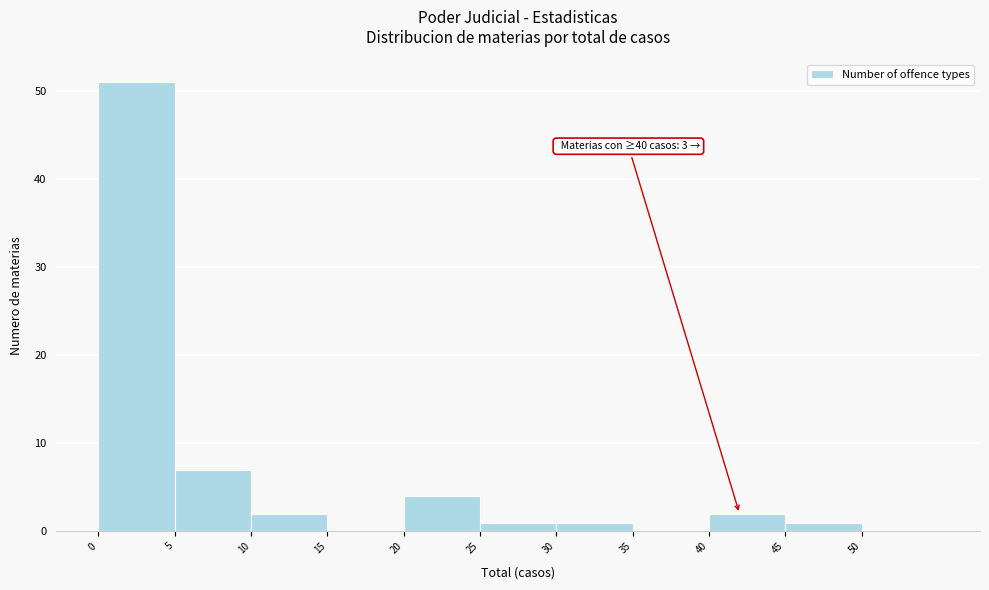

Which range on the x-axis has the tallest bar?

0 to 5